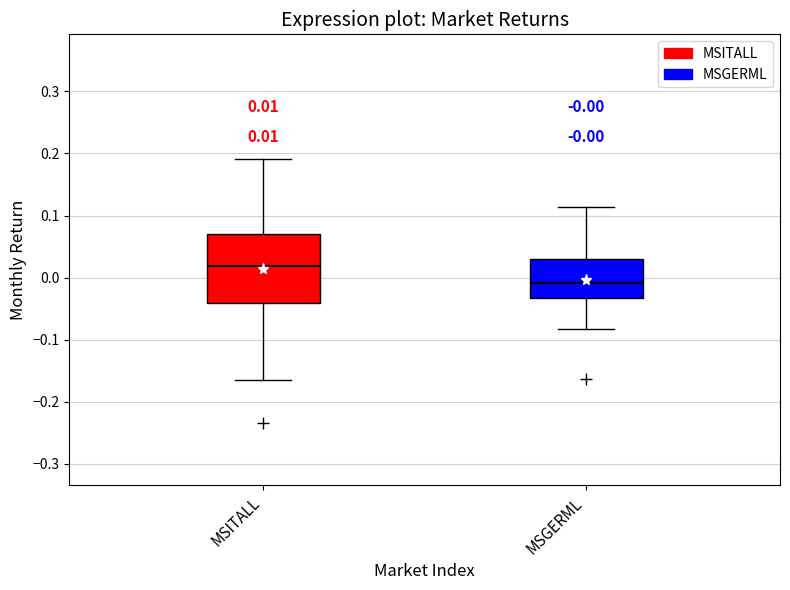

Which box has the lowest median line?

MSGERML